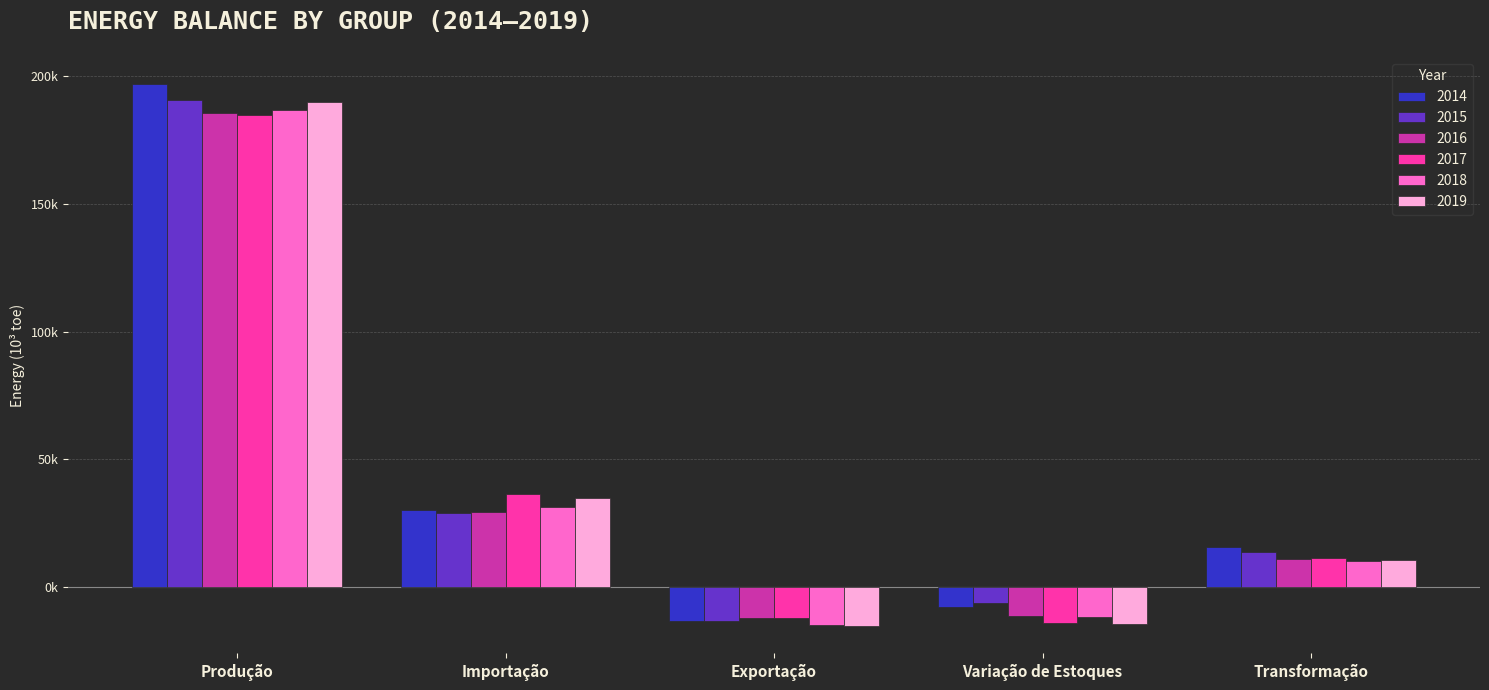

What is the minimum value for 2016?

-12237.1